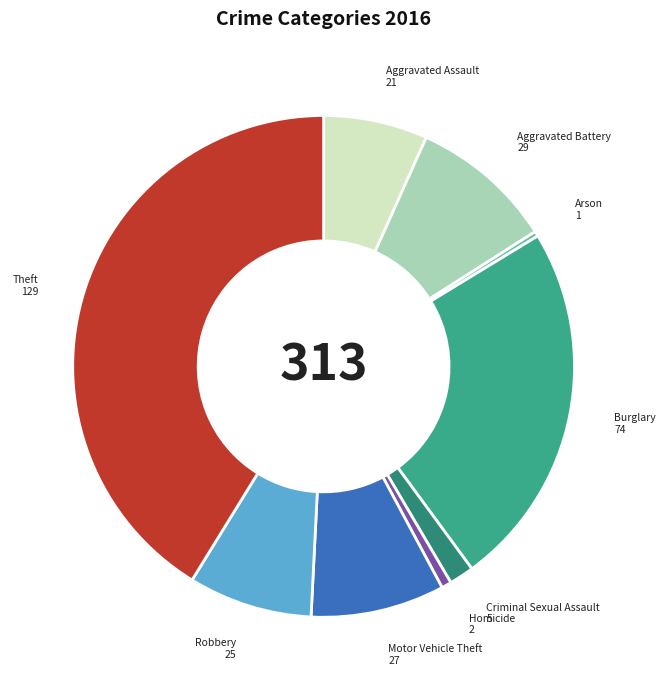

Do Robbery and Criminal Sexual Assault together represent more than half of the pie?

No